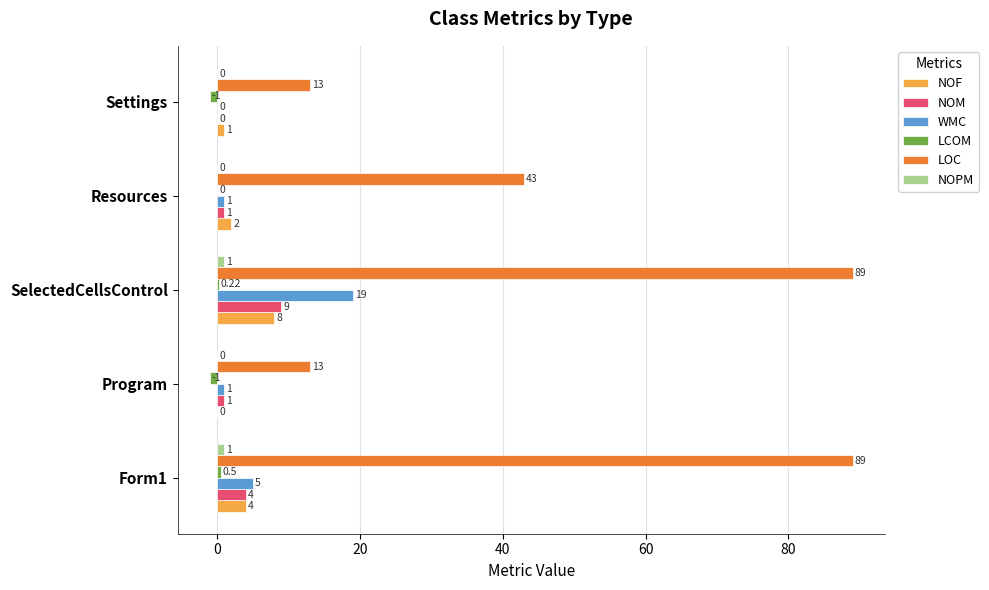

How many data points in NOPM are above 0?

2